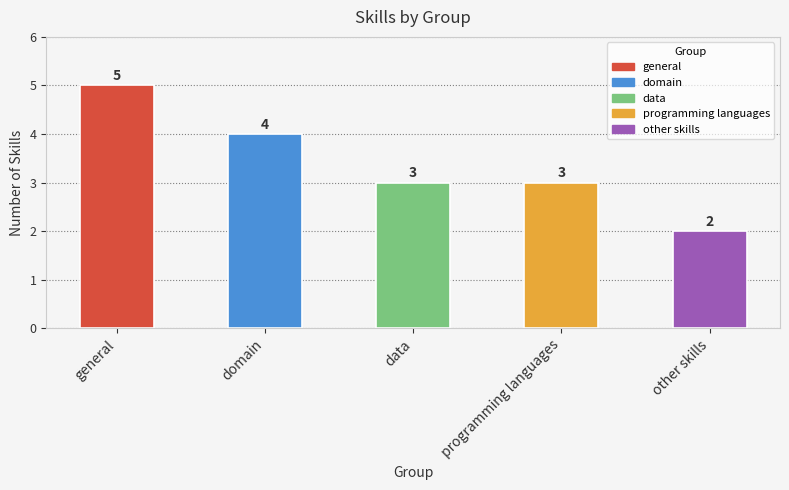

Which label corresponds to the largest value in the chart?

general